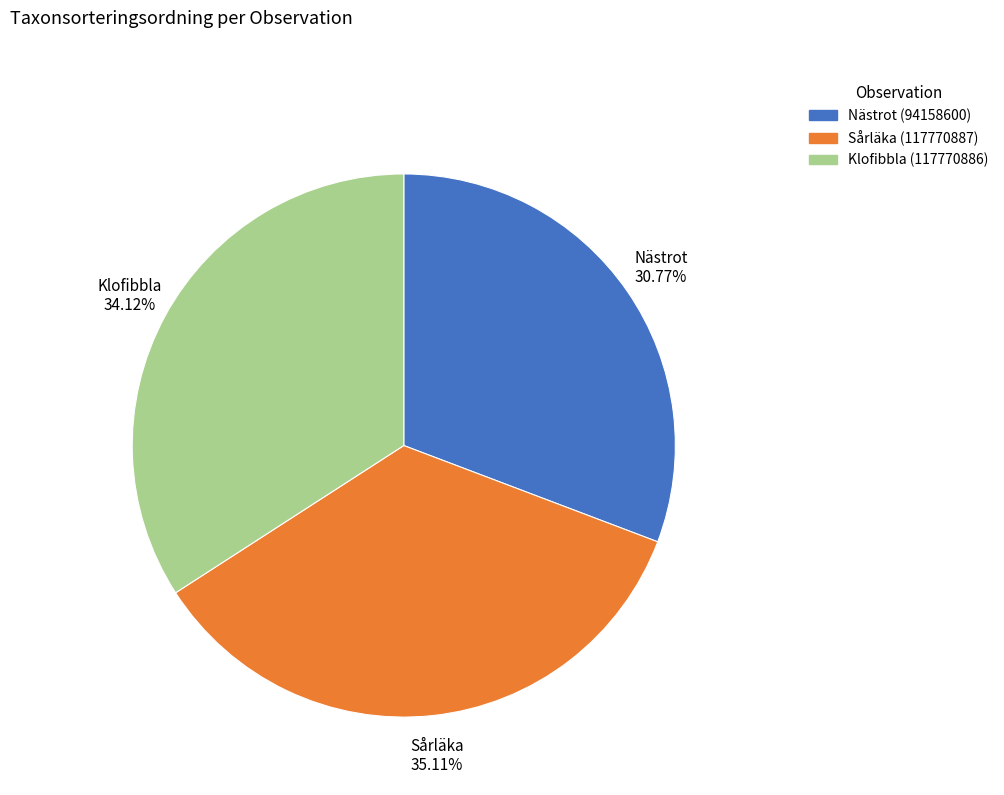

Approximately how many times larger is the value at Klofibbla (117770886) compared to Nästrot (94158600)?

1.1